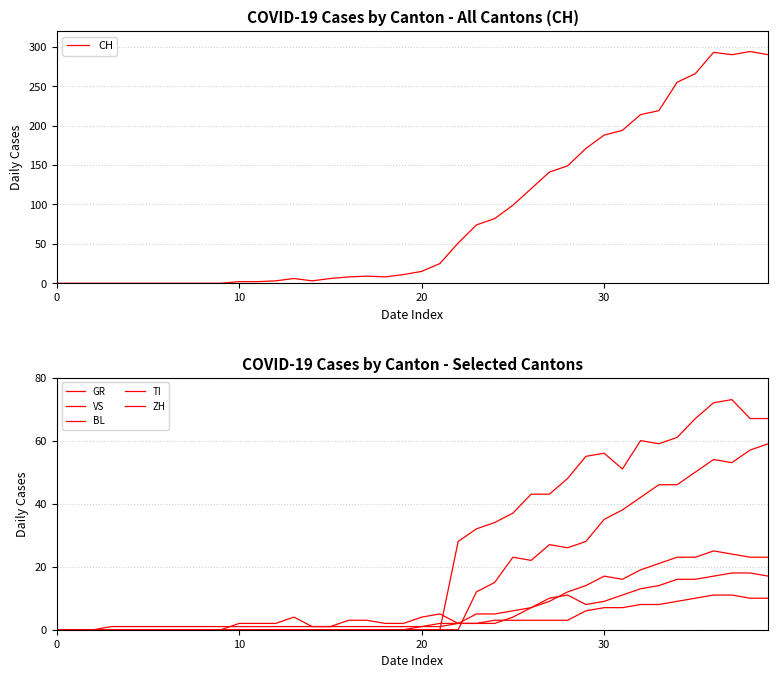

What is the difference between the TI values at 22 and 0?

28